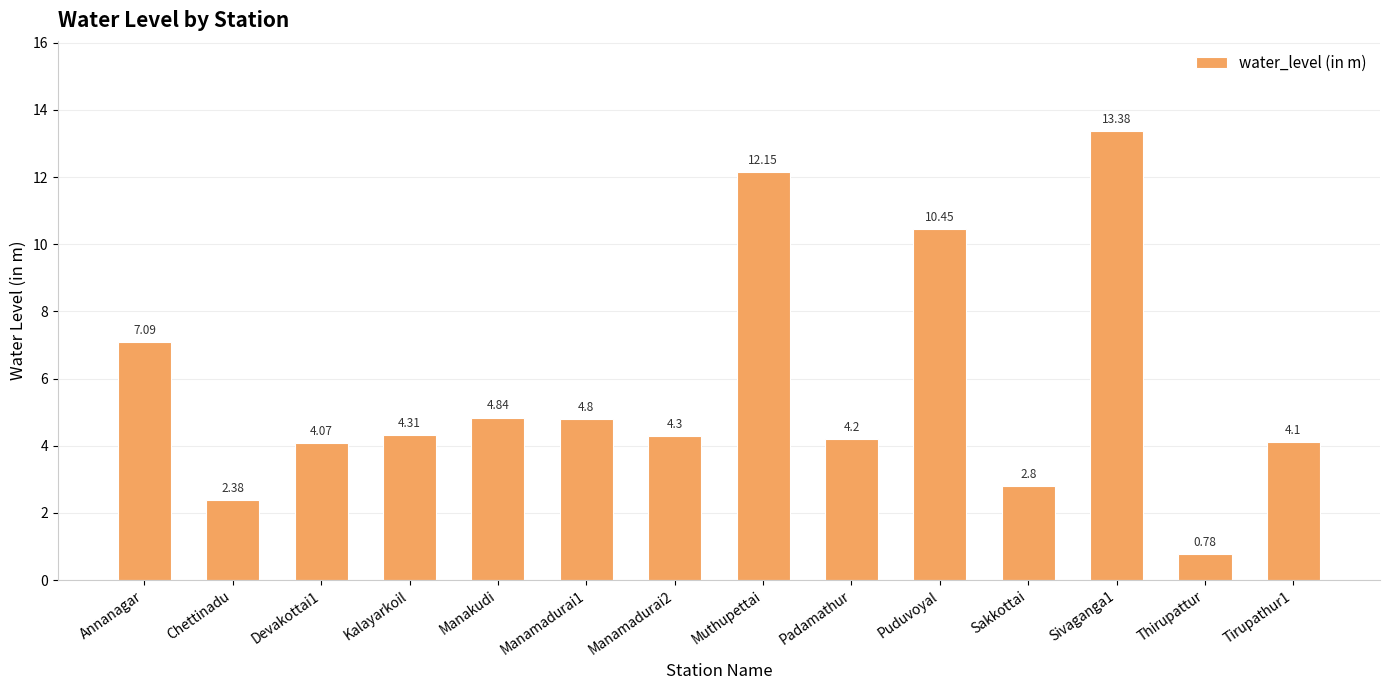

Are the bars grouped side by side (vs. stacked)?

No